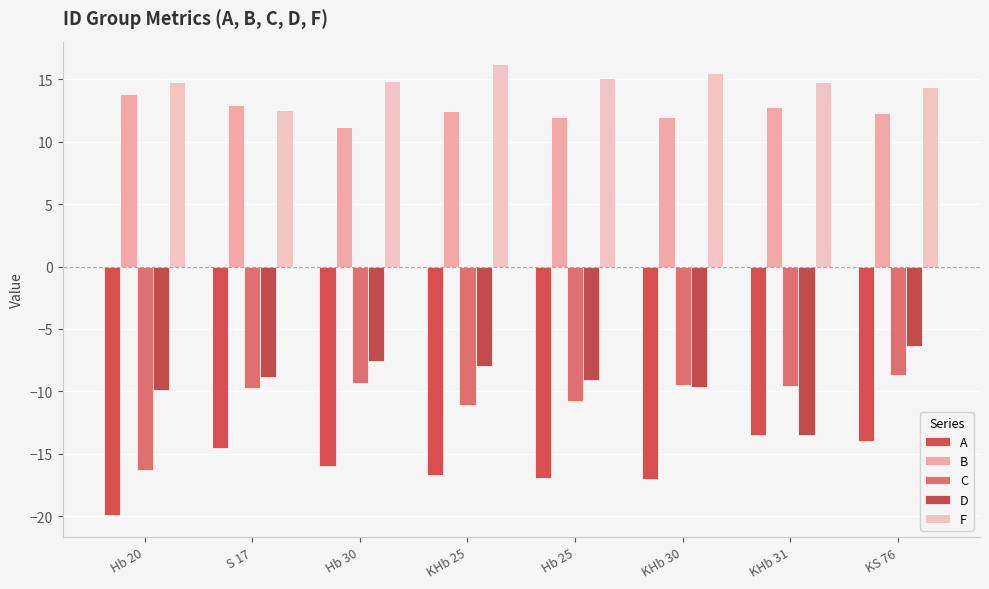

At which label is C closest to -12?

KHb 25